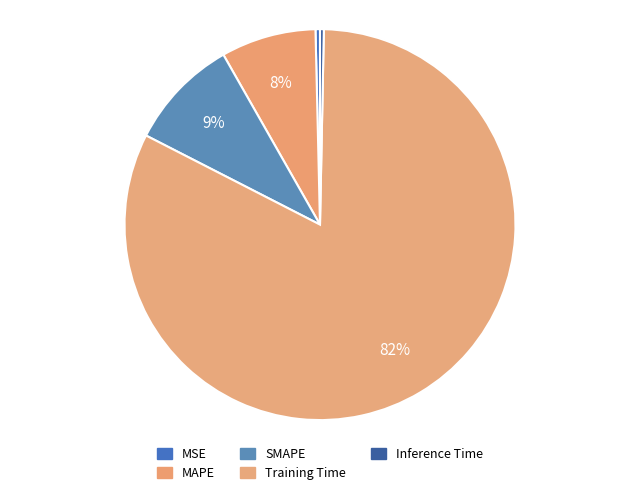

How much of the chart is everything except MAPE?

92.1%